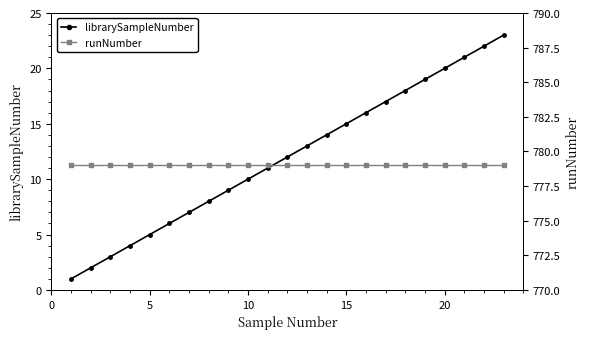

Reading left to right, list all the values displayed in this chart.

librarySampleNumber: 1	2	3	4	5	6	7	8	9	10	11	12	13	14	15	16	17	18	19	20	21	22	23
runNumber: 779	779	779	779	779	779	779	779	779	779	779	779	779	779	779	779	779	779	779	779	779	779	779